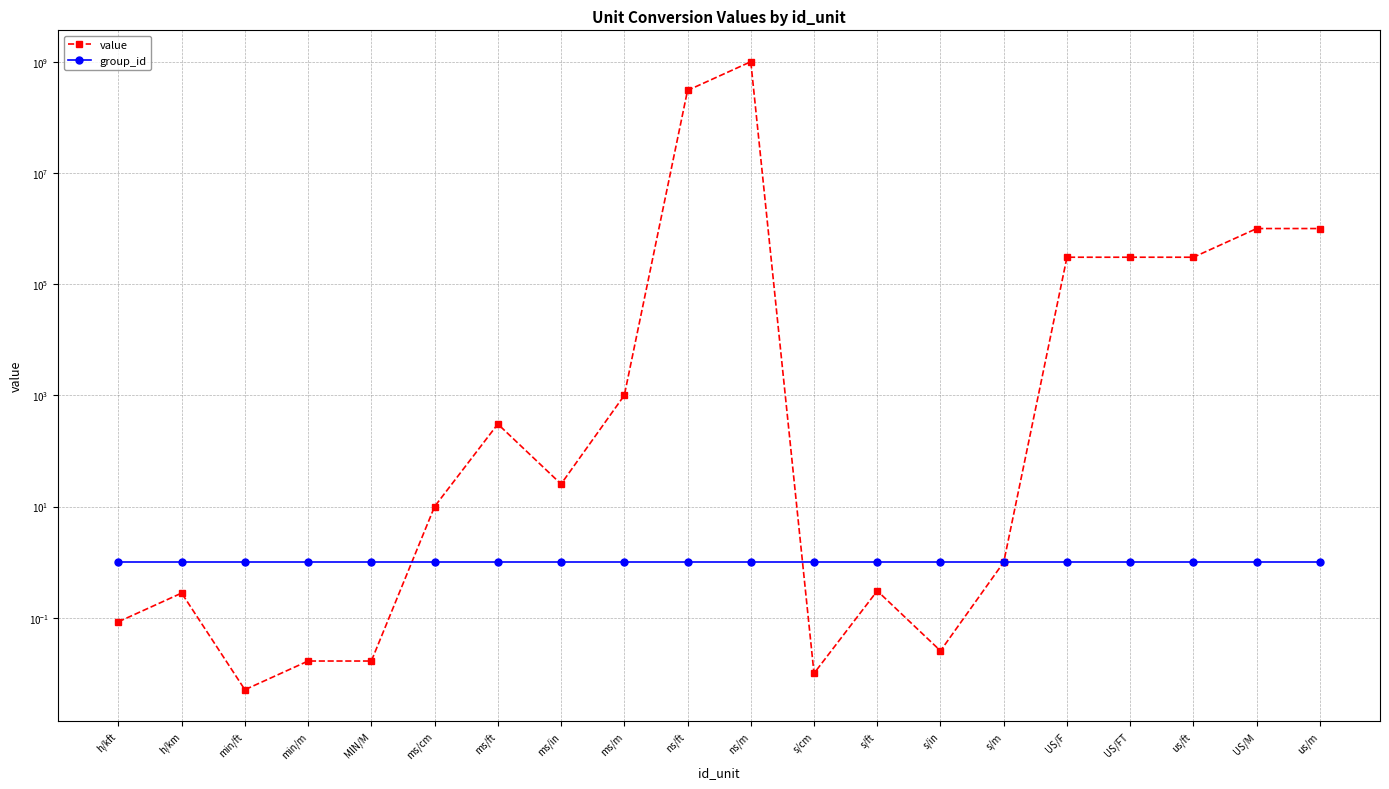

At which category is the sum across all series the highest?

ns/m